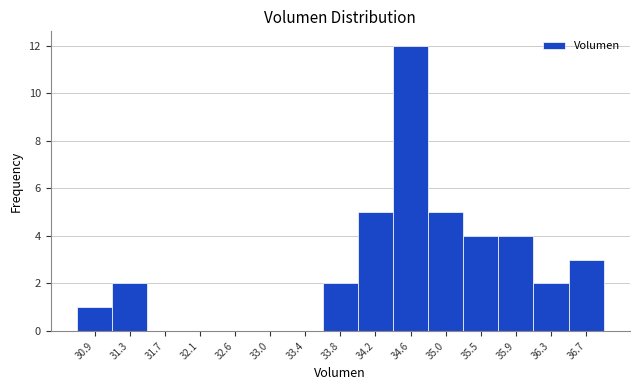

How tall is the bar that spans 35.65 to 36.05 on the x-axis? Neither the bar edges nor the heights are printed on the chart, so give them approximately, as read against the axes.

4